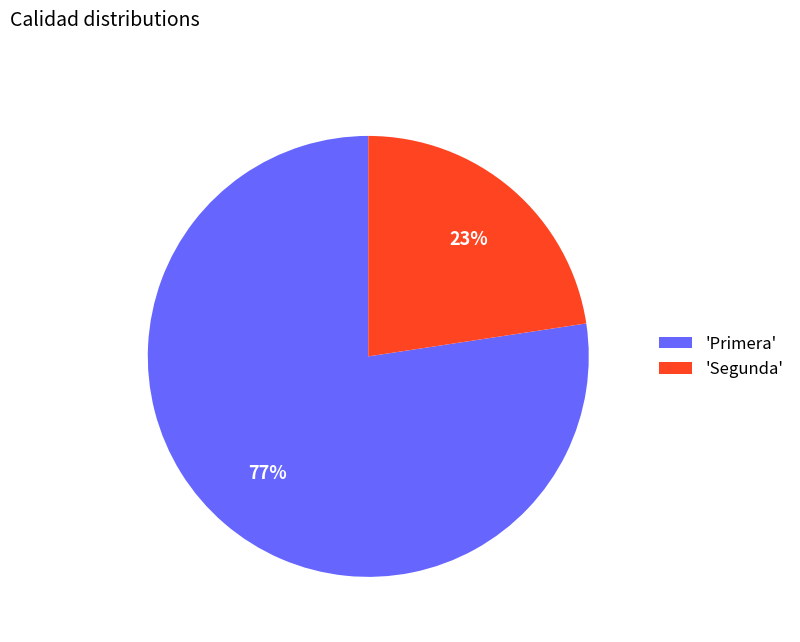

What is the largest slice in the pie chart?

'Primera'